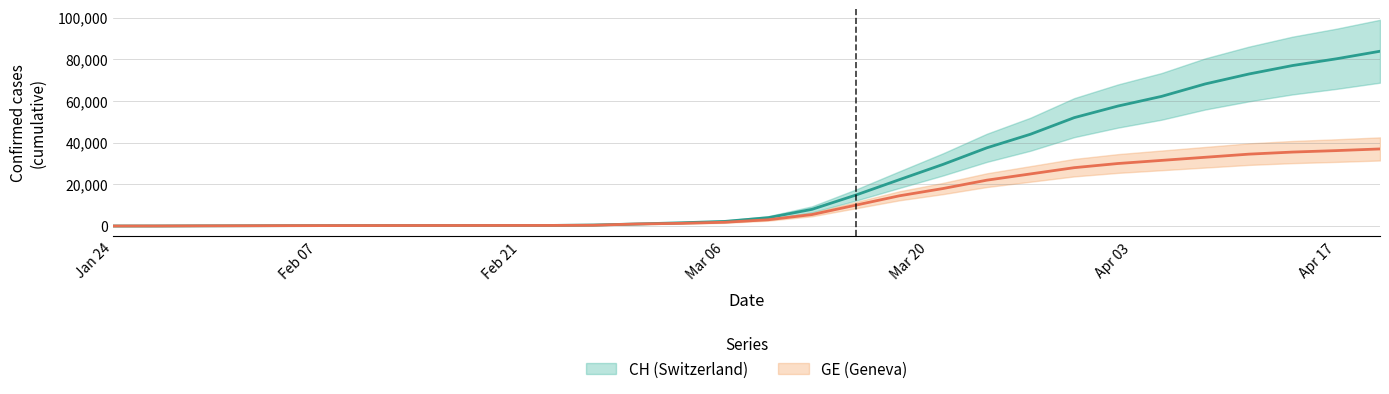

Does the chart have visible grid lines?

Yes